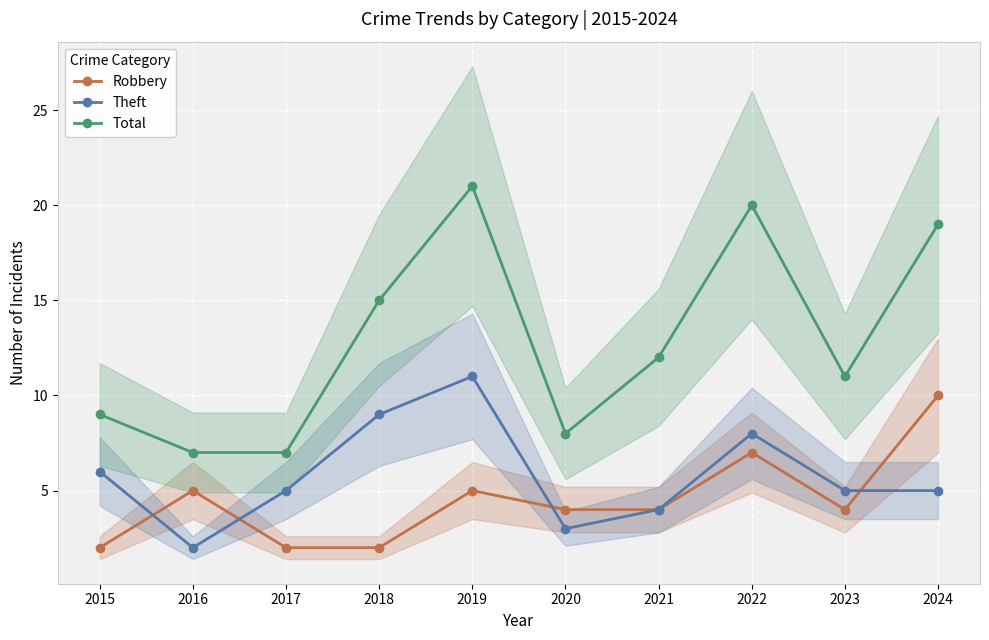

List the labels in order of Theft value, smallest first.

2016, 2020, 2021, 2017, 2023, 2024, 2015, 2022, 2018, 2019